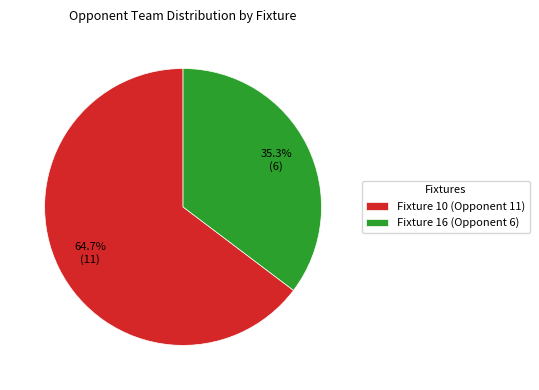

Which has a higher value, Fixture 16 (Opponent 6) or Fixture 10 (Opponent 11)?

Fixture 10 (Opponent 11)